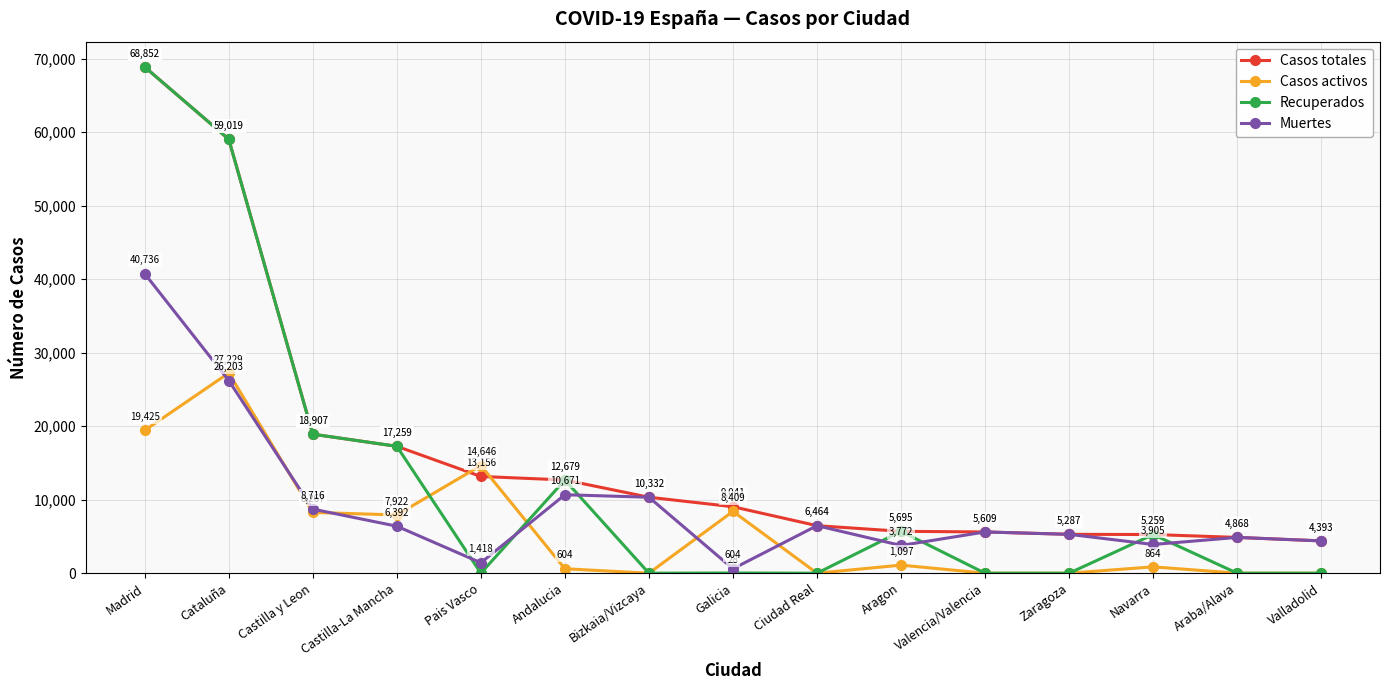

Reading right to left, extract all data points from this chart.

Casos totales: 4393	4868	5259	5287	5609	5695	6464	9041	10332	12679	13156	17259	18907	59019	68852
Casos activos: 0	0	864	0	0	1097	0	8409	0	604	14646	7922	8267	27229	19425
Recuperados: 0	0	5259	0	0	5695	0	28	0	12679	0	17259	18907	59019	68852
Muertes: 4393	4868	3905	5287	5609	3772	6464	604	10332	10671	1418	6392	8716	26203	40736